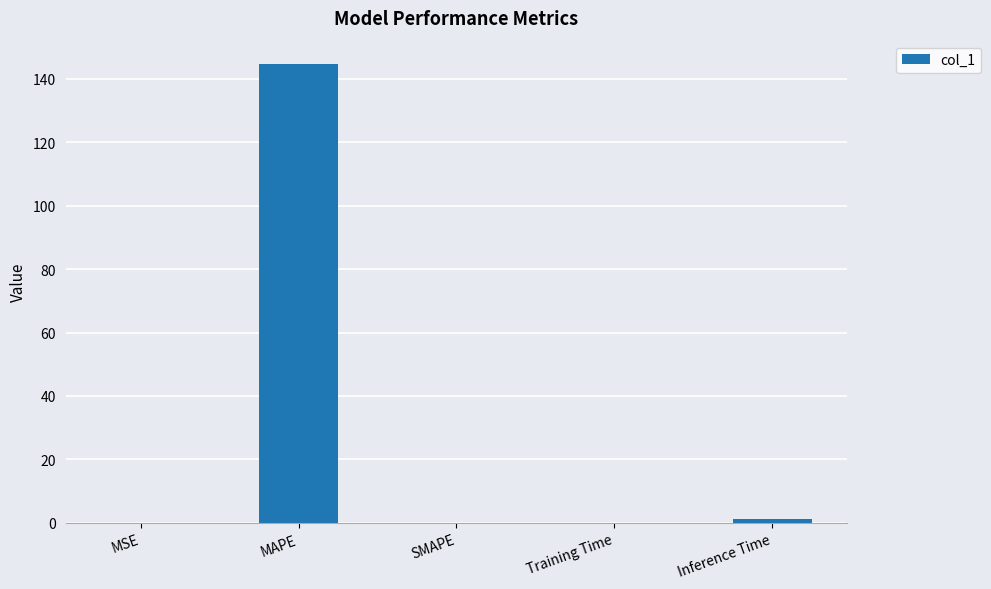

Are the bars horizontal?

No